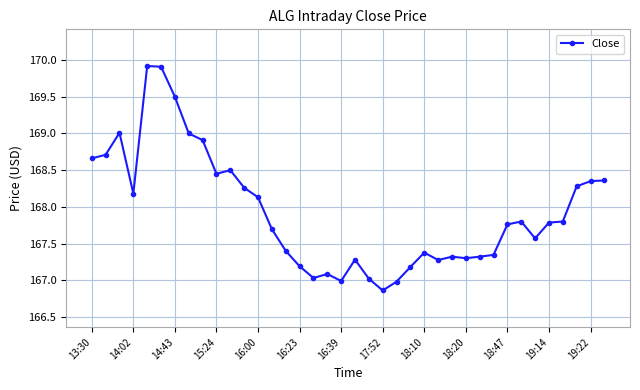

True or false: the data has more than 2 interior local peaks.

True